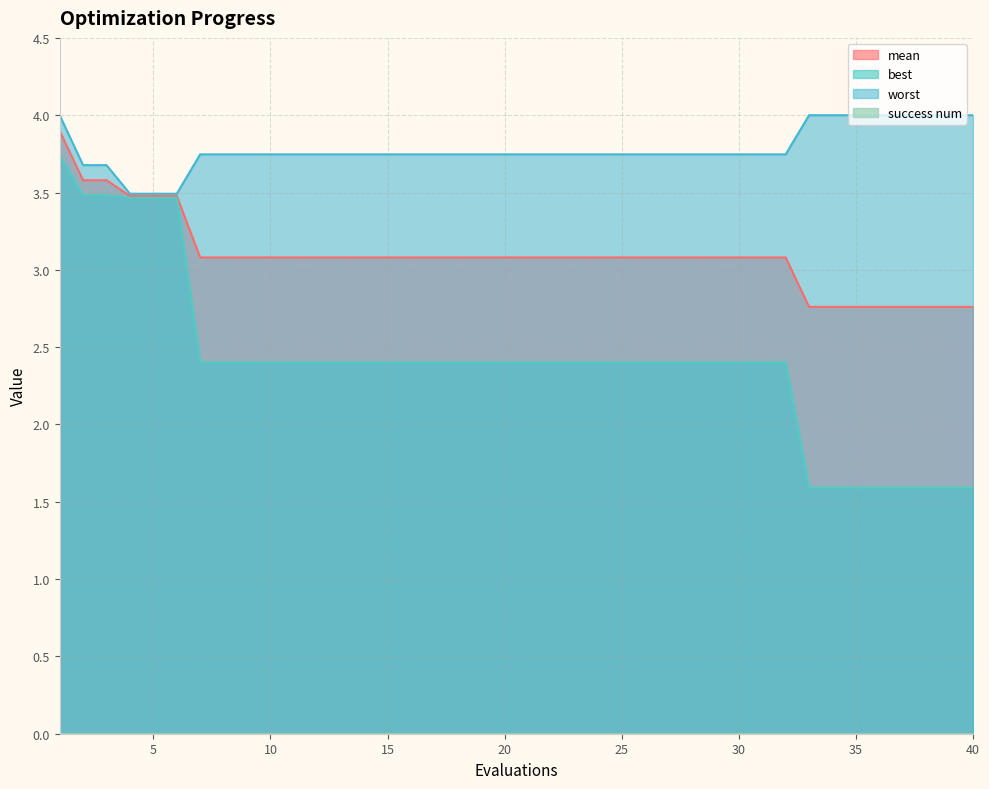

Which category has the lowest value in the best series?

33